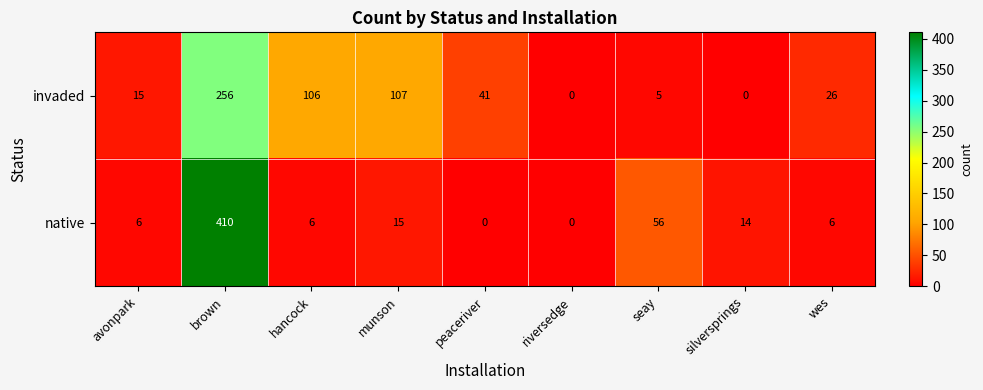

Reading left to right, list all the values displayed in this chart.

invaded: 15	256	106	107	41	0	5	0	26
native: 6	410	6	15	0	0	56	14	6